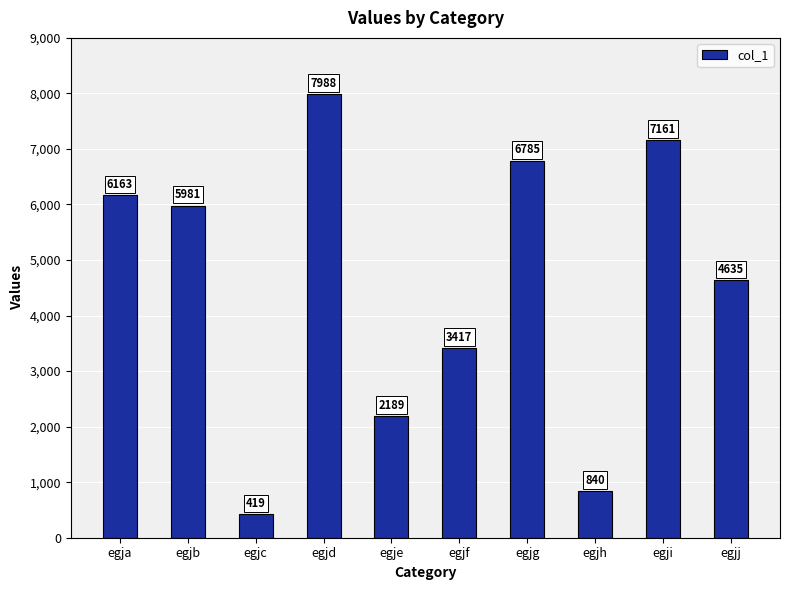

Rank the categories by value from highest to lowest.

egjd, egji, egjg, egja, egjb, egjj, egjf, egje, egjh, egjc